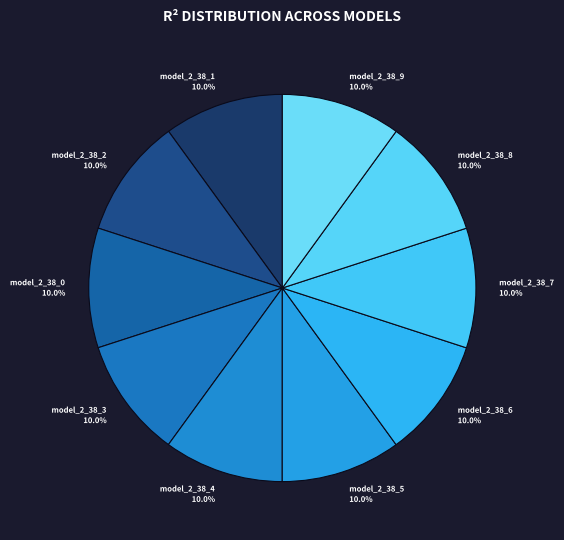

Is model_2_38_1 the majority of the pie?

No